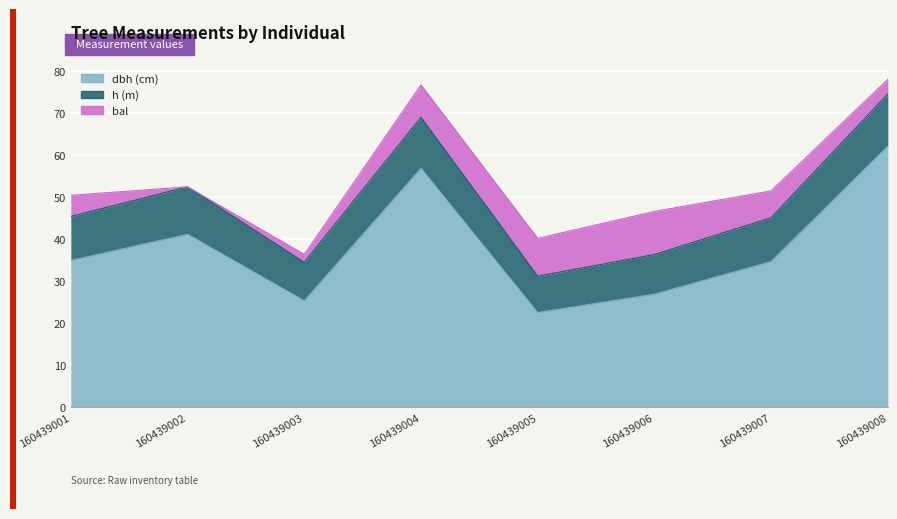

True or false: dbh and bal cross at least once.

False